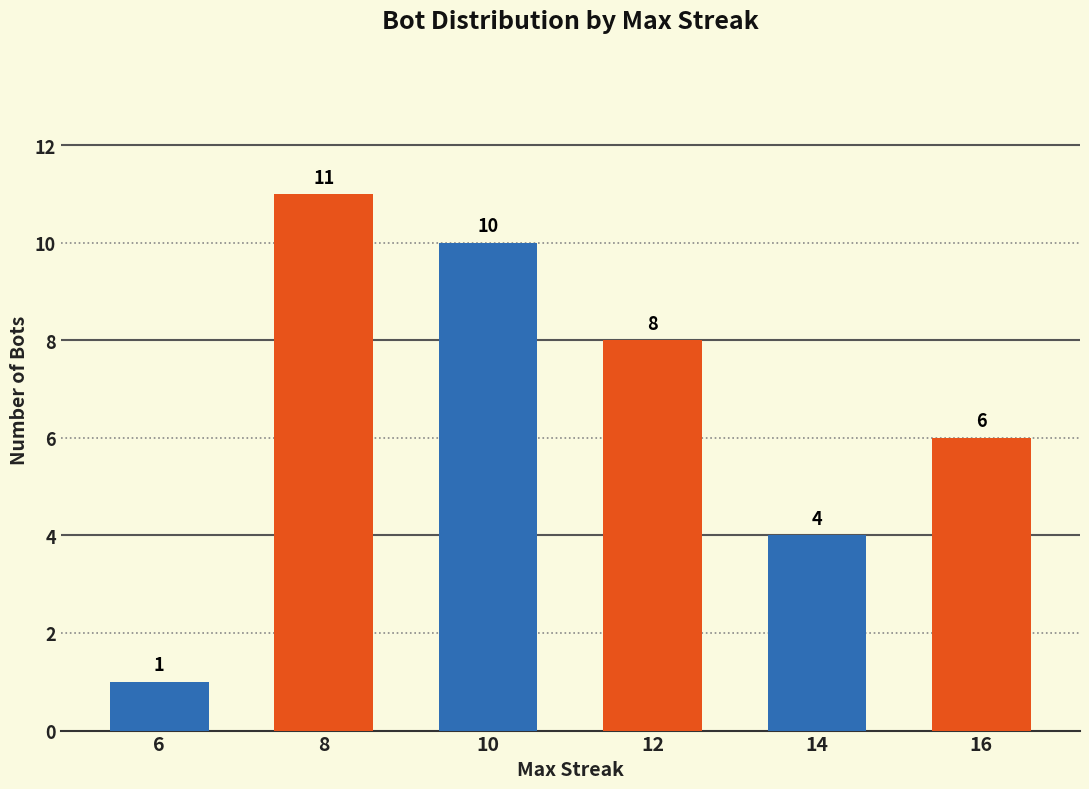

What is the value of the 5th bar from the left?

4